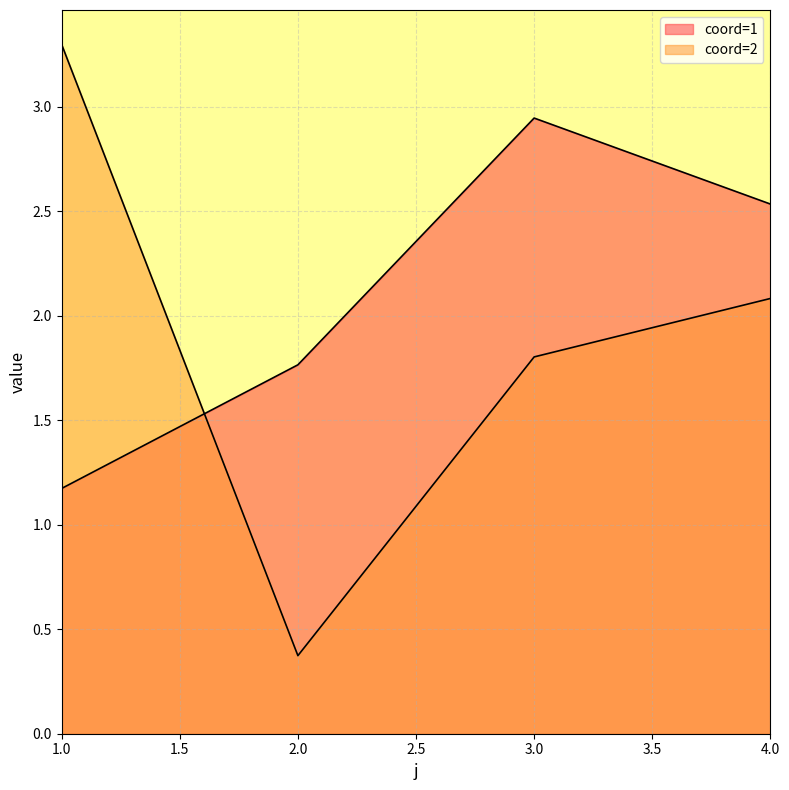

How many data points in coord=1 are less than 2?

2